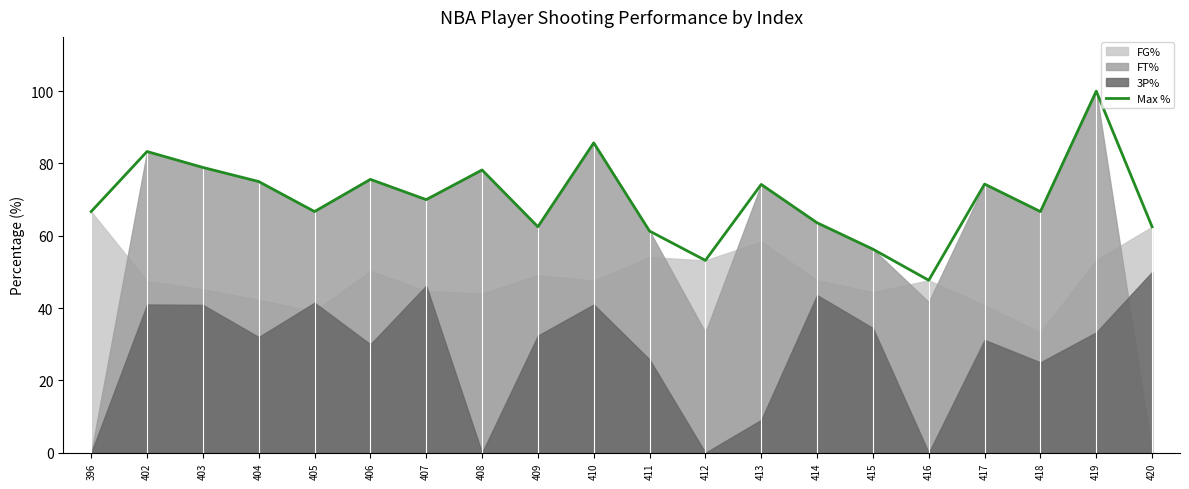

Does the chart display data point markers on the line(s)?

No